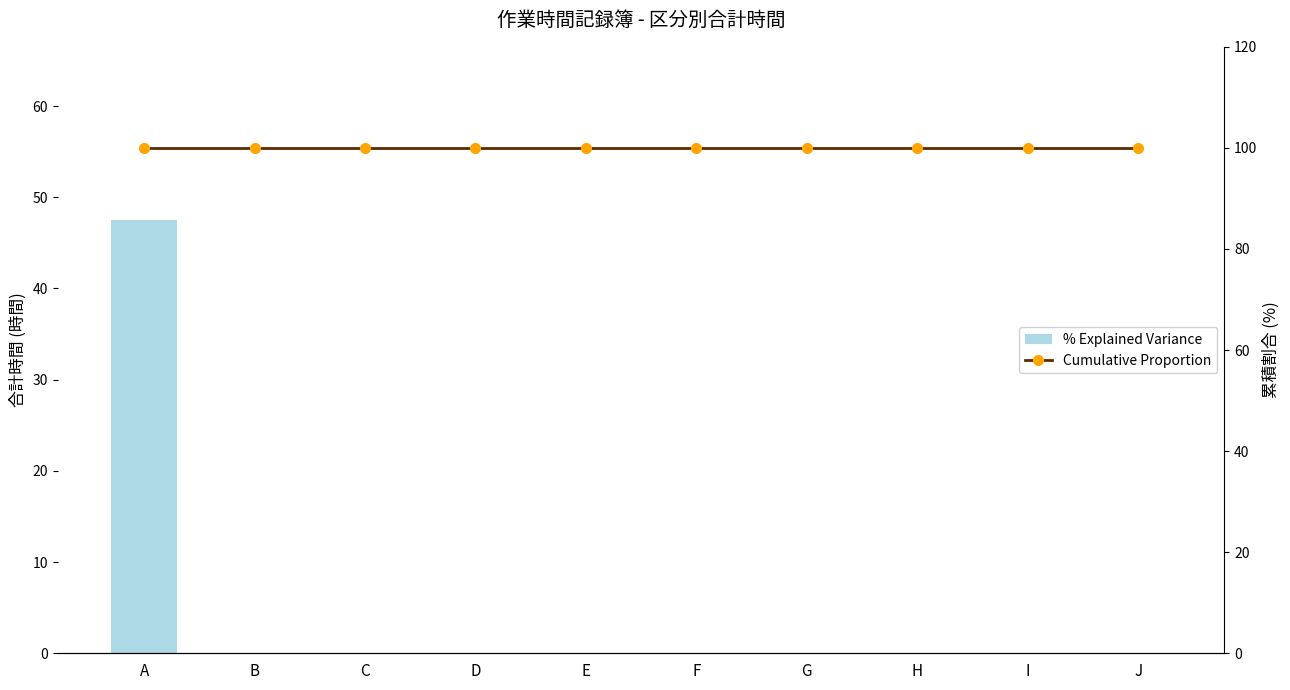

What are all the series names shown in the legend?

% Explained Variance, Cumulative Proportion